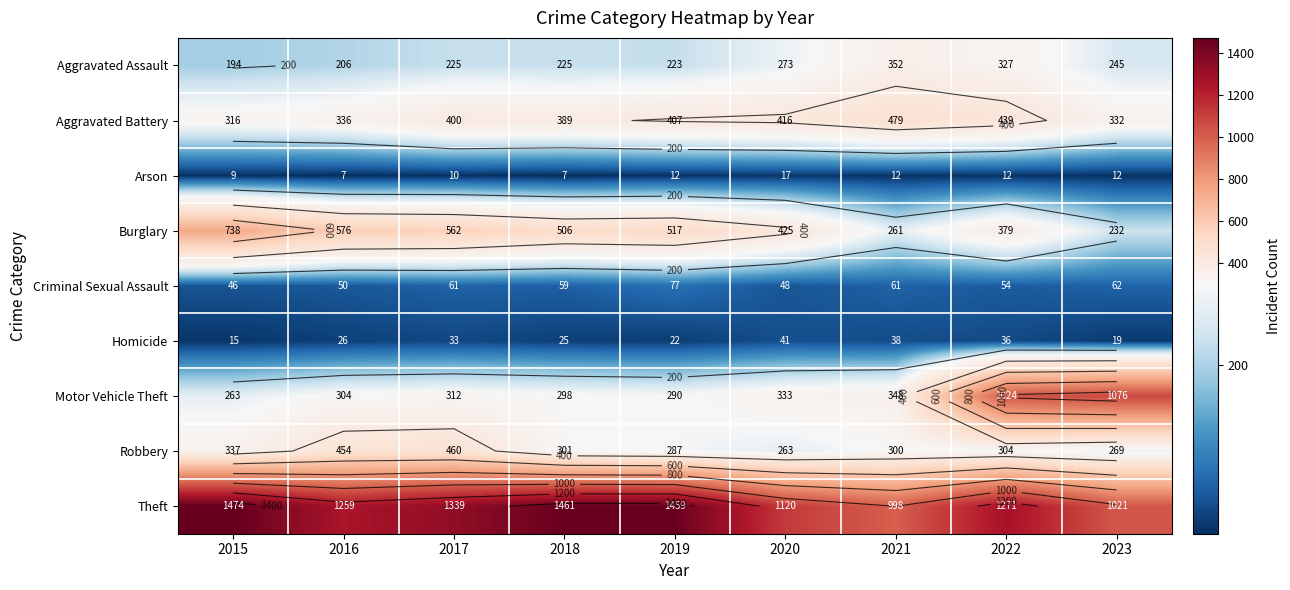

At which category is the sum across all series the highest?

2022